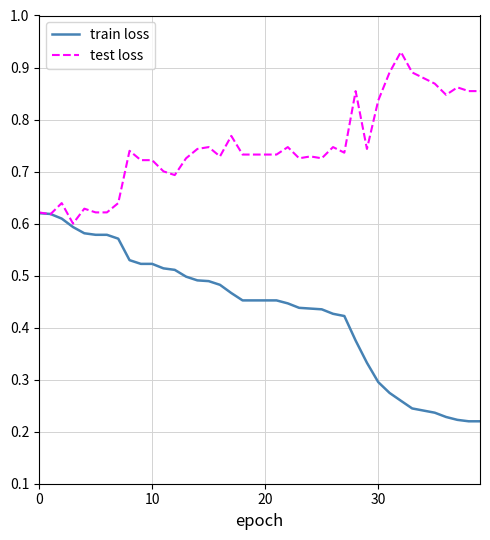

List the series in order of their peak value, lowest first.

train loss, test loss